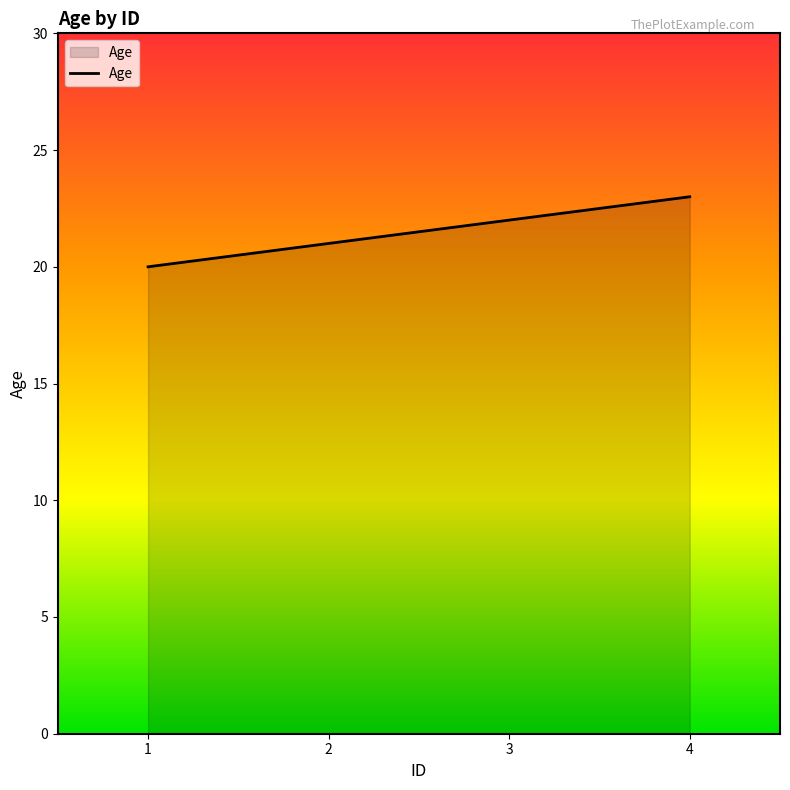

Read the value at 2.

21